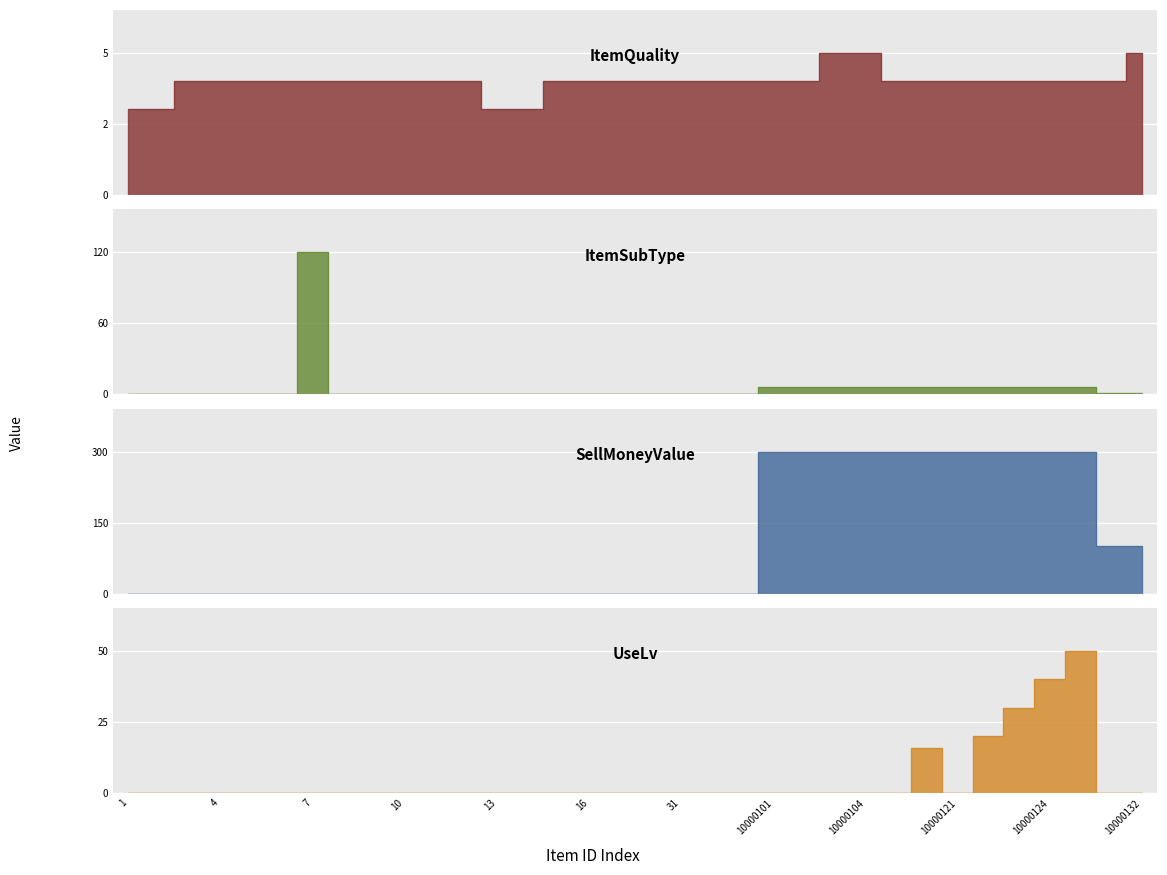

Reading left to right, transcribe all the data shown in this chart.

ItemQuality: 3	3	4	4	4	4	4	4	4	4	4	4	3	3	4	4	4	4	4	4	4	4	4	5	5	4	4	4	4	4	4	4	4	5
ItemSubType: 0	0	0	0	0	0	120	0	0	0	0	0	0	0	0	0	0	0	0	0	0	6	6	6	6	6	6	6	6	6	6	6	1	1
SellMoneyValue: 0	0	0	0	0	0	0	0	0	0	0	0	0	0	0	0	0	0	0	0	0	300	300	300	300	300	300	300	300	300	300	300	100	100
UseLv: 0	0	0	0	0	0	0	0	0	0	0	0	0	0	0	0	0	0	0	0	0	0	0	0	0	0	16	0	20	30	40	50	0	0